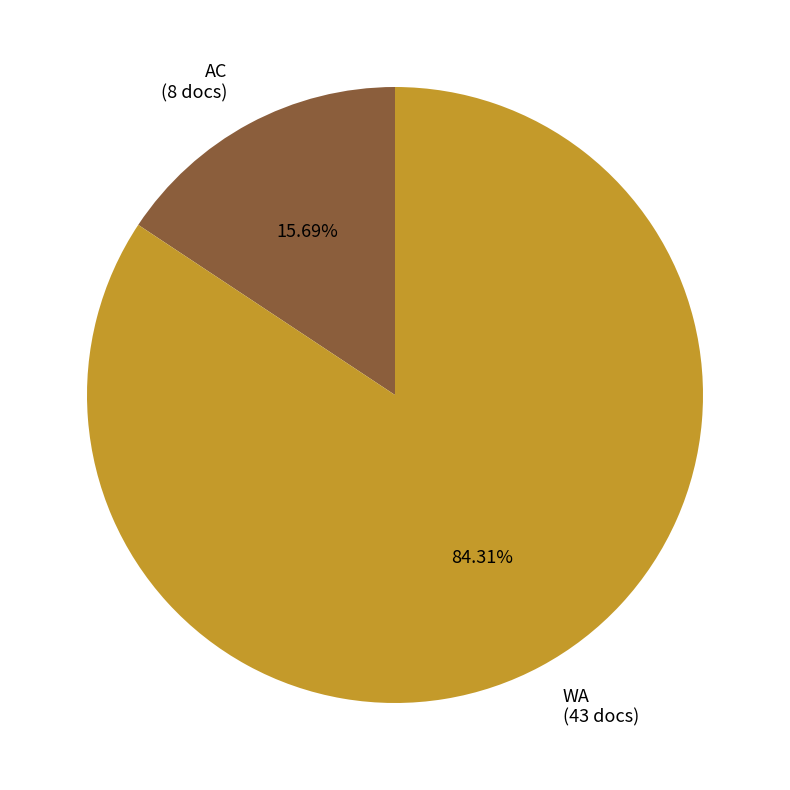

Do WA and AC together represent more than half of the pie?

Yes